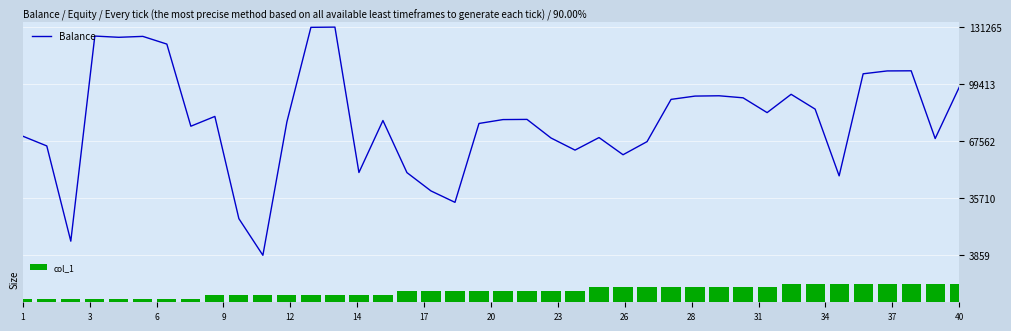

What is the minimum value for Balance?

3859.0